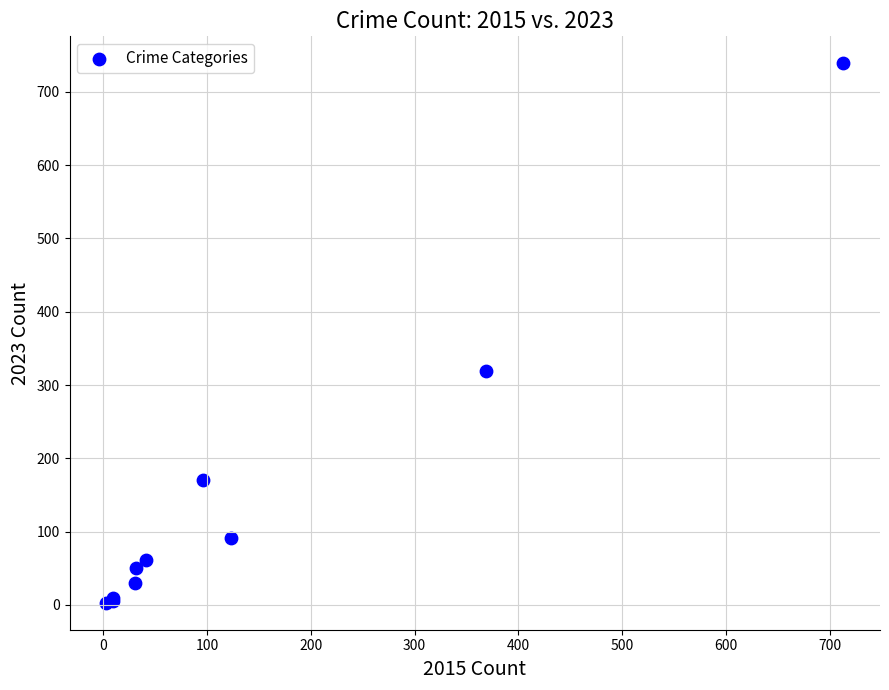

What Y value in the scatter plot is closest to 371?

319